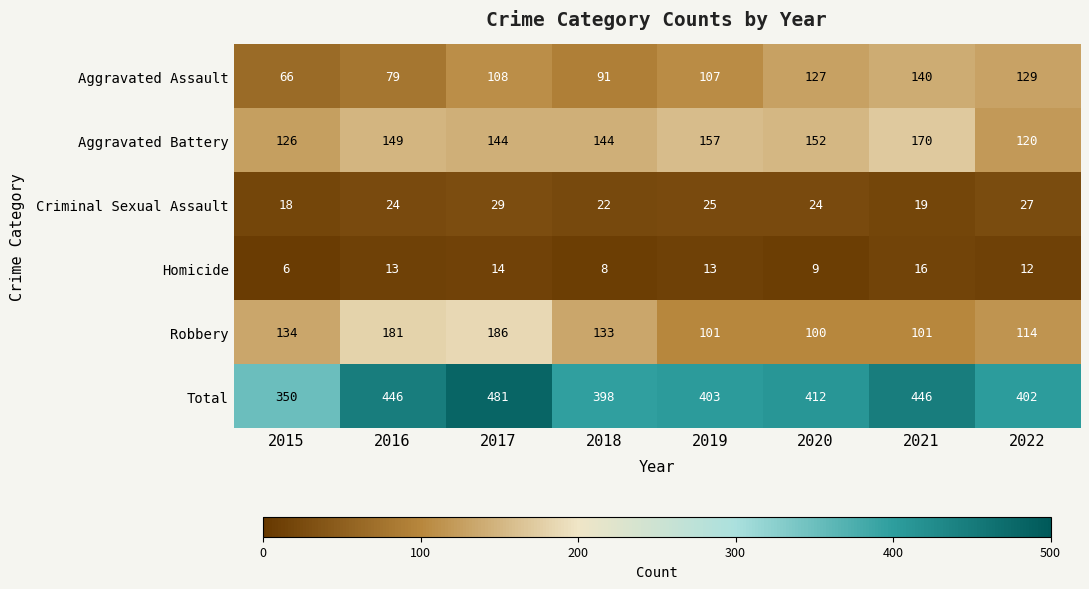

What is the maximum value for Robbery?

186